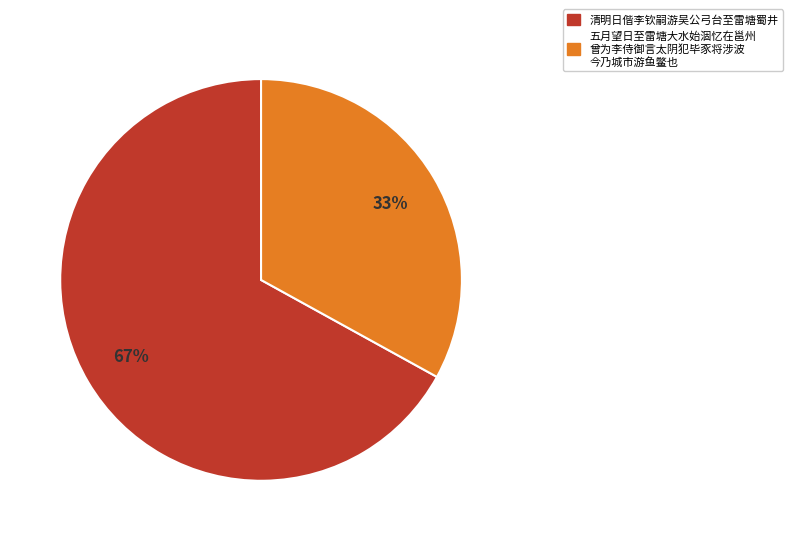

Is there any slice that represents more than half of the pie?

Yes